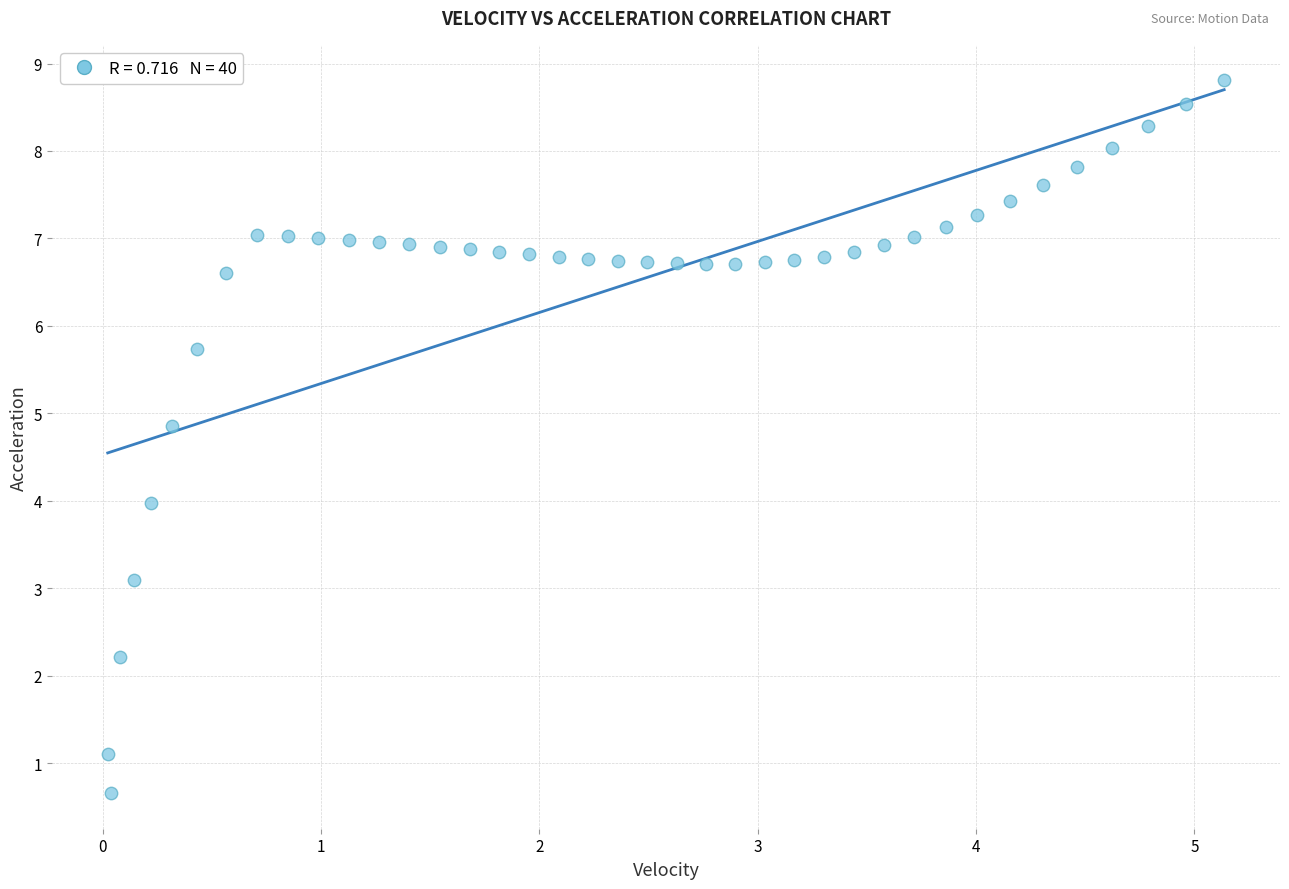

What is the range of X values (max minus min)?

5.1